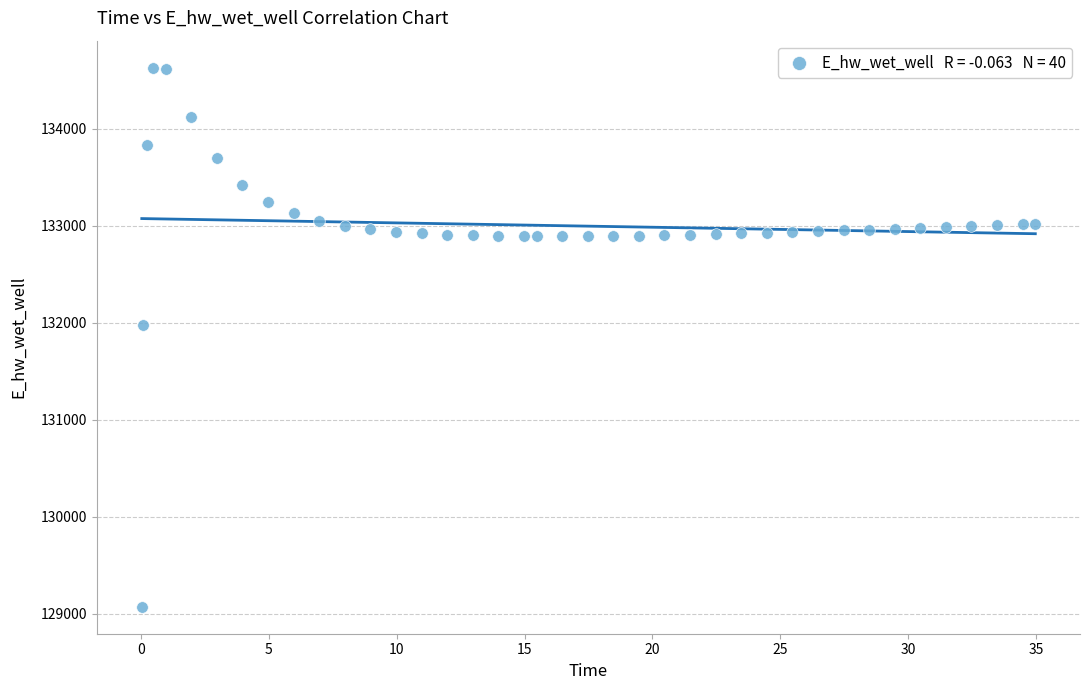

What Y value in the scatter plot is closest to 131849?

131970.0